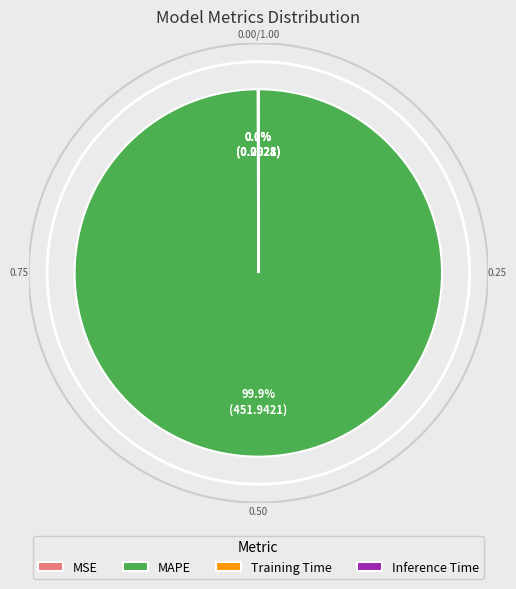

What is the total percentage of Inference Time and MAPE?

99.9%